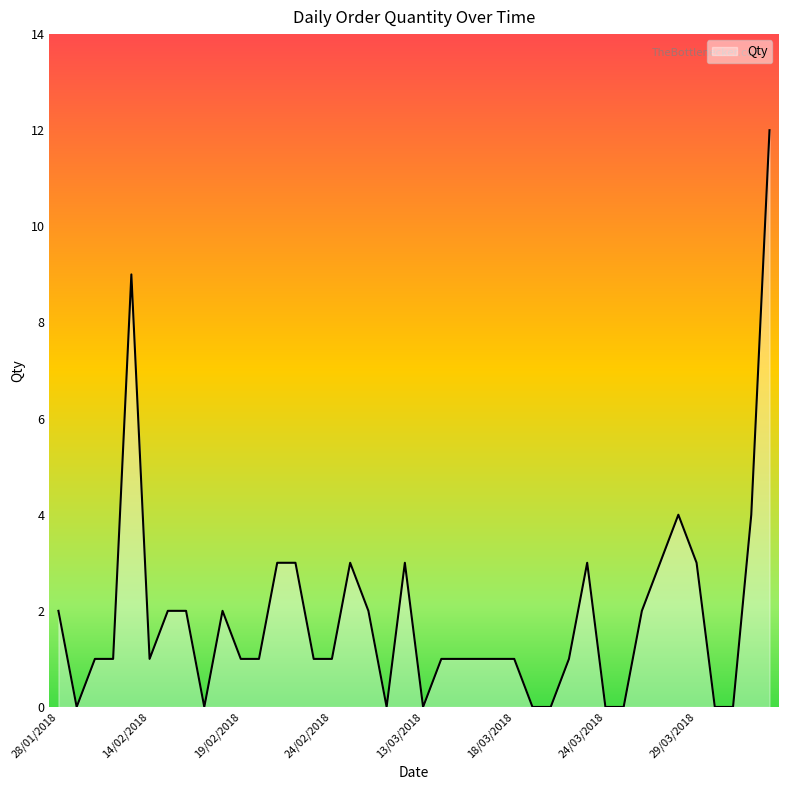

What is the maximum value shown in the chart?

12